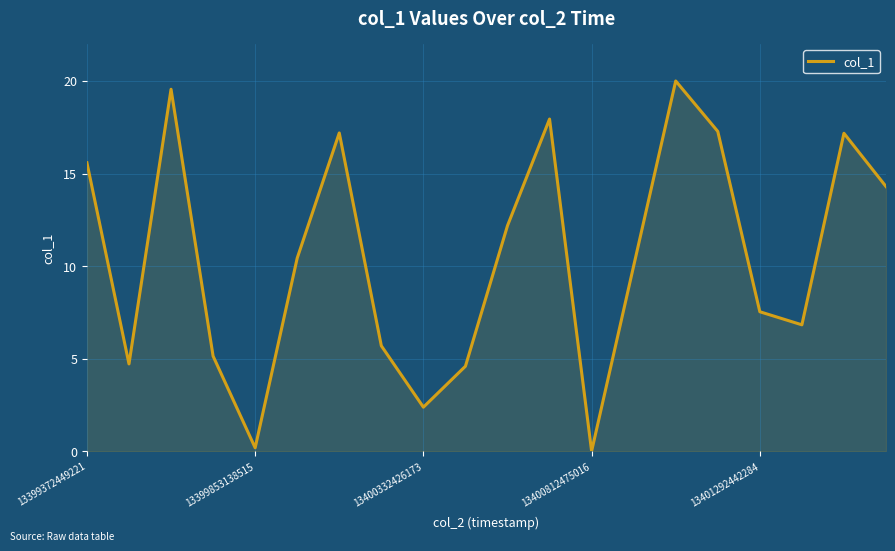

Does the chart have visible grid lines?

Yes